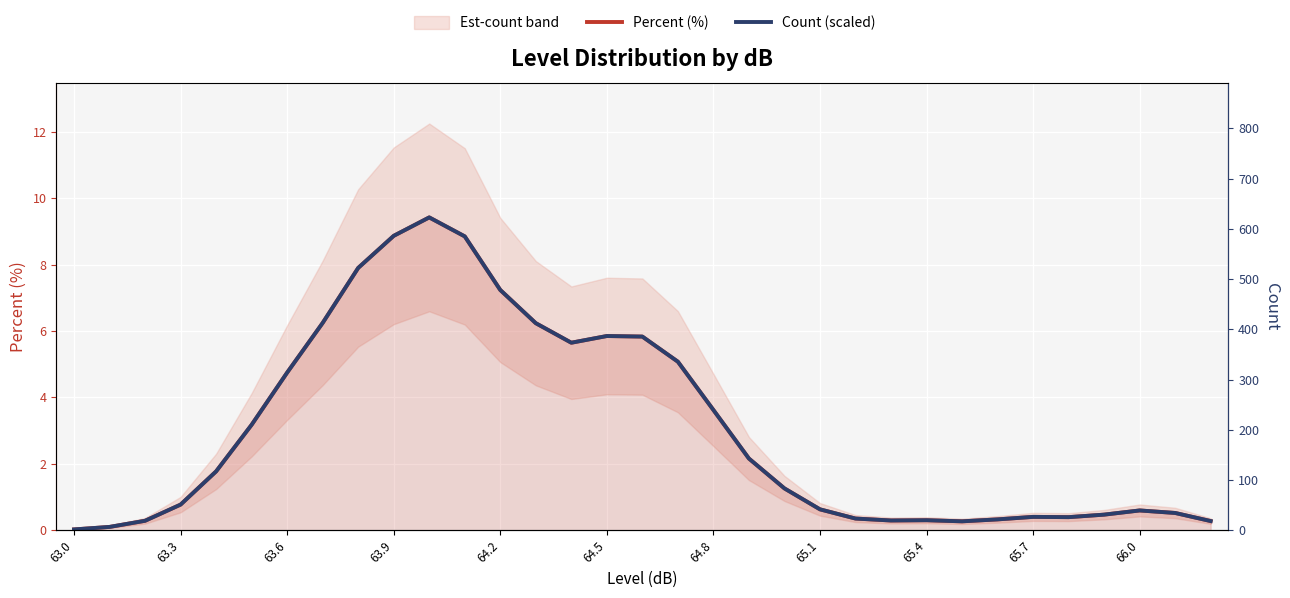

How many interior local peaks does the Count (scaled) series have?

5